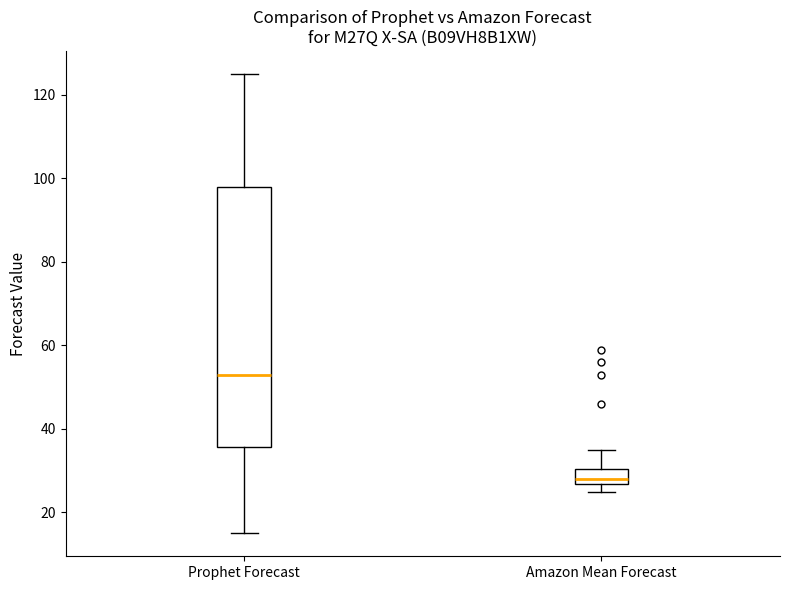

Where does the upper whisker of the box for Amazon Mean Forecast end on the y-axis? The values are not printed on the chart, so give them approximately, as read against the axis.

36